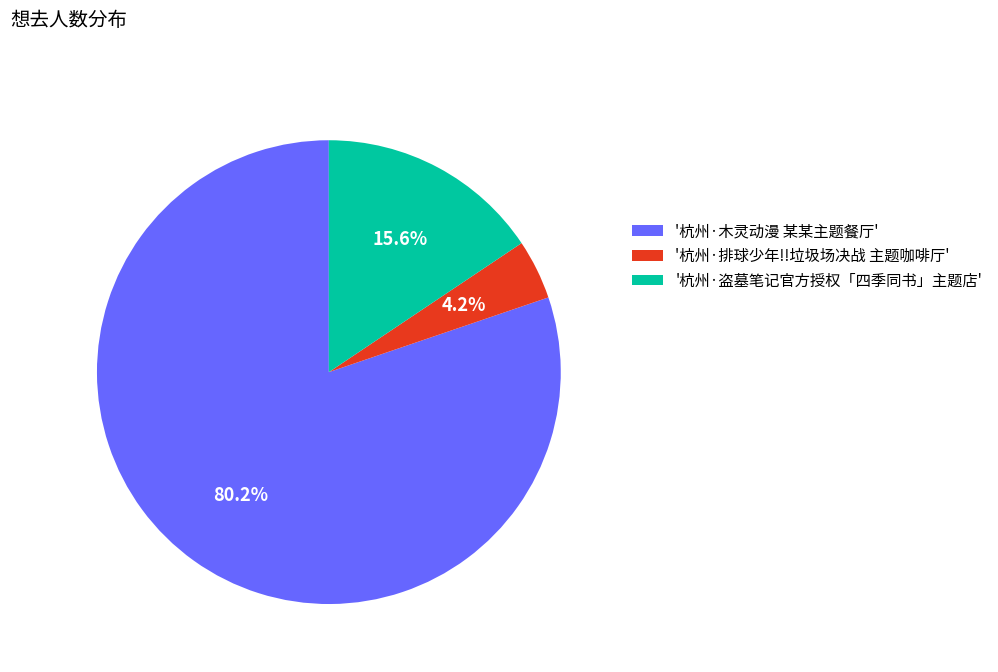

To the nearest percent, what is the difference between the largest and smallest slice percentages?

76%